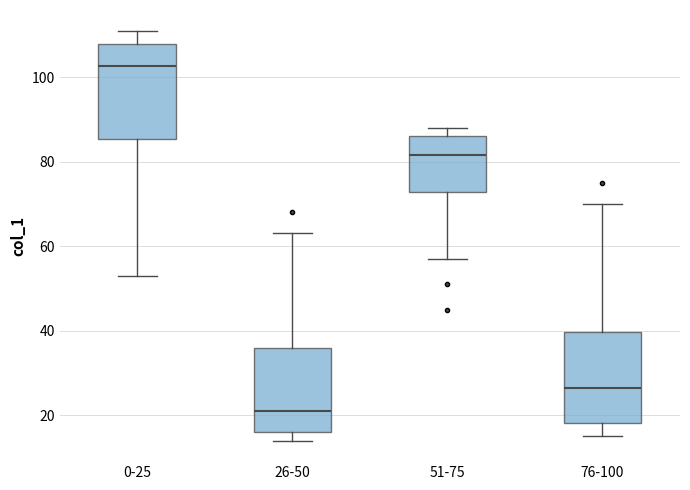

Reading left to right, read every box against the y-axis: the position of its median line, the range the box covers, and the ends of its whiskers. The values are not printed on the chart, so give them approximately, as read against the axis.

0-25: median 102, box 86 to 108, whiskers 54 to 112
26-50: median 22, box 16 to 36, whiskers 14 to 64
51-75: median 82, box 72 to 86, whiskers 58 to 88
76-100: median 26, box 18 to 40, whiskers 16 to 70